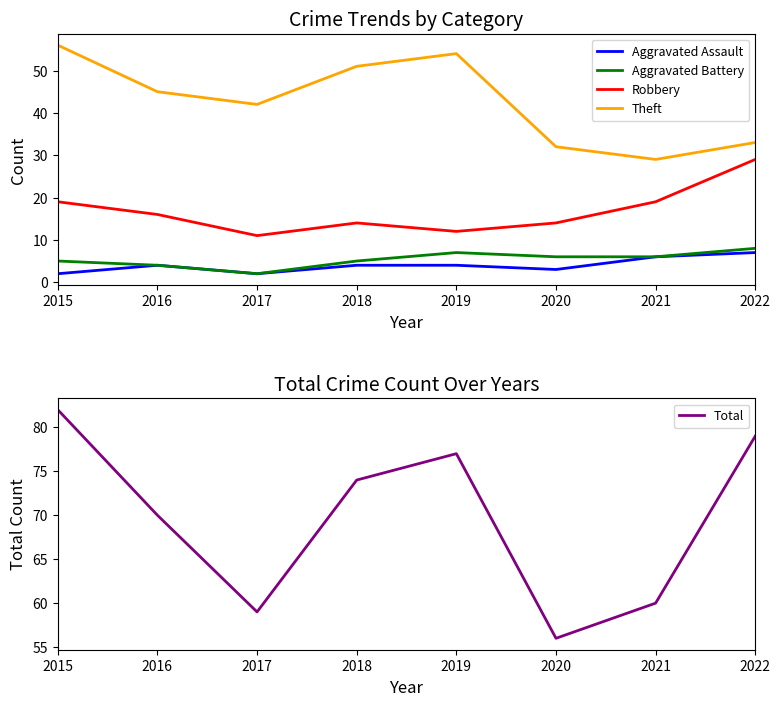

How many data points in Aggravated Assault are above 4?

2